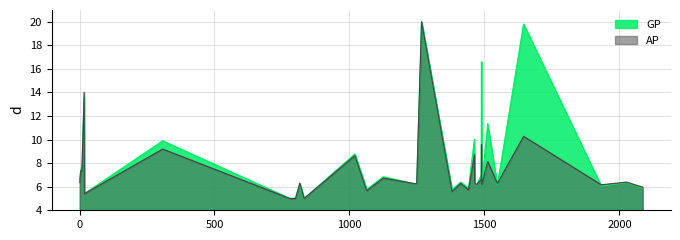

Where does the GP series first go above 6?

1